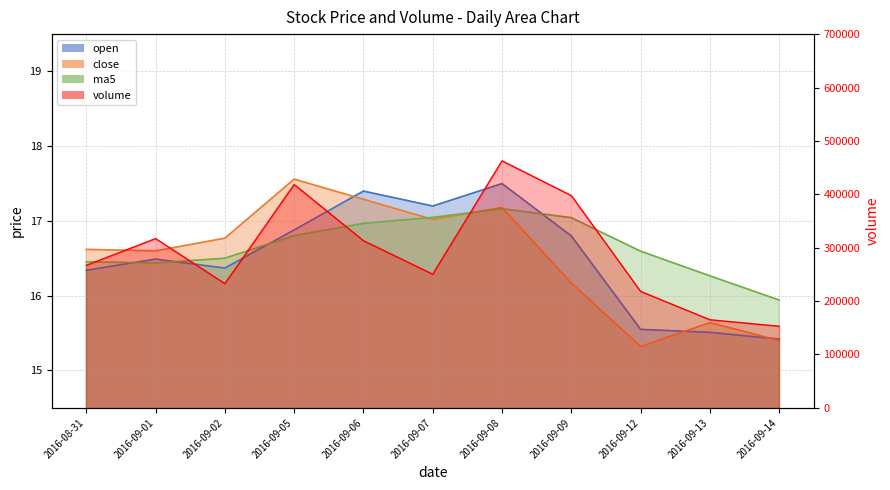

How many times do close and ma5 cross each other?

3